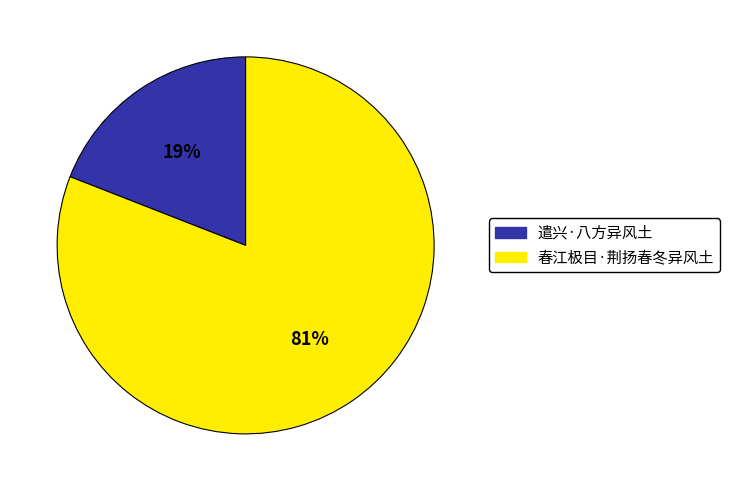

Is there a majority slice in this chart?

Yes